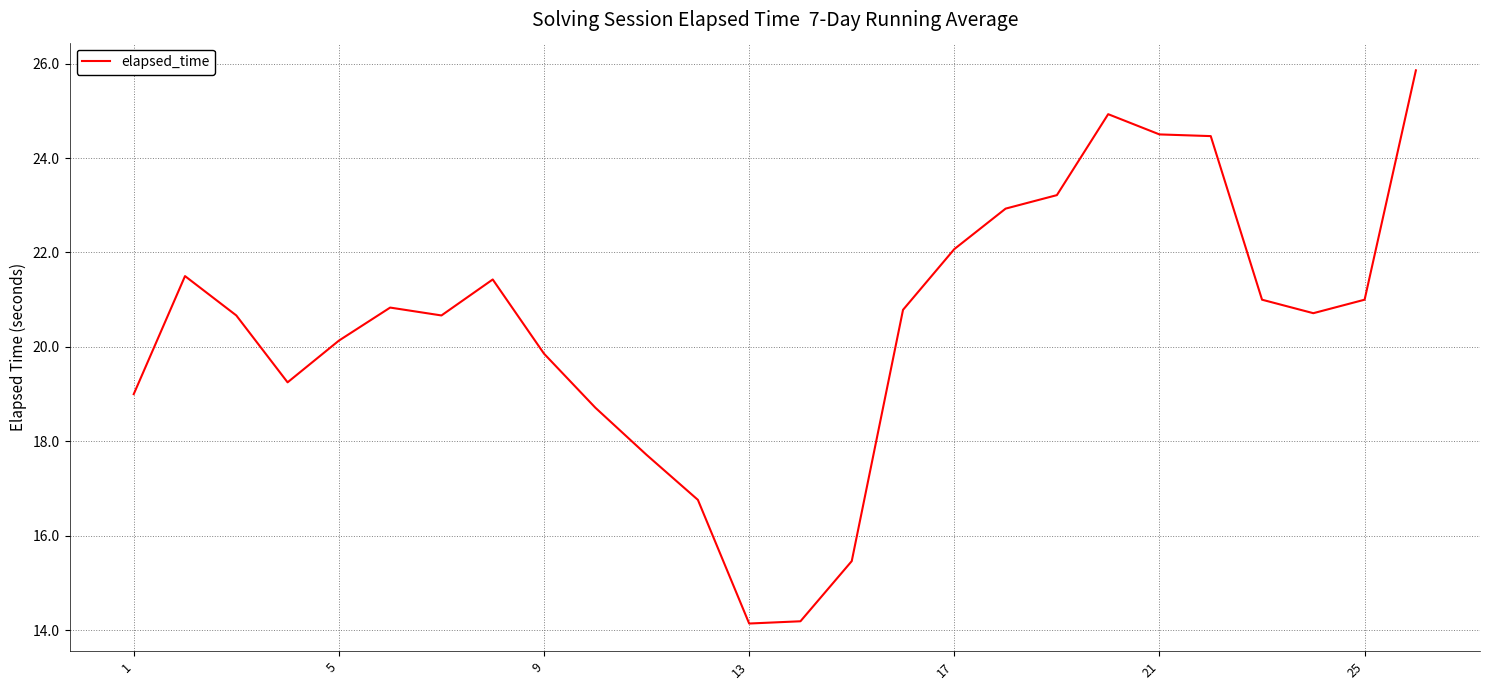

What is the greatest value displayed?

25.9